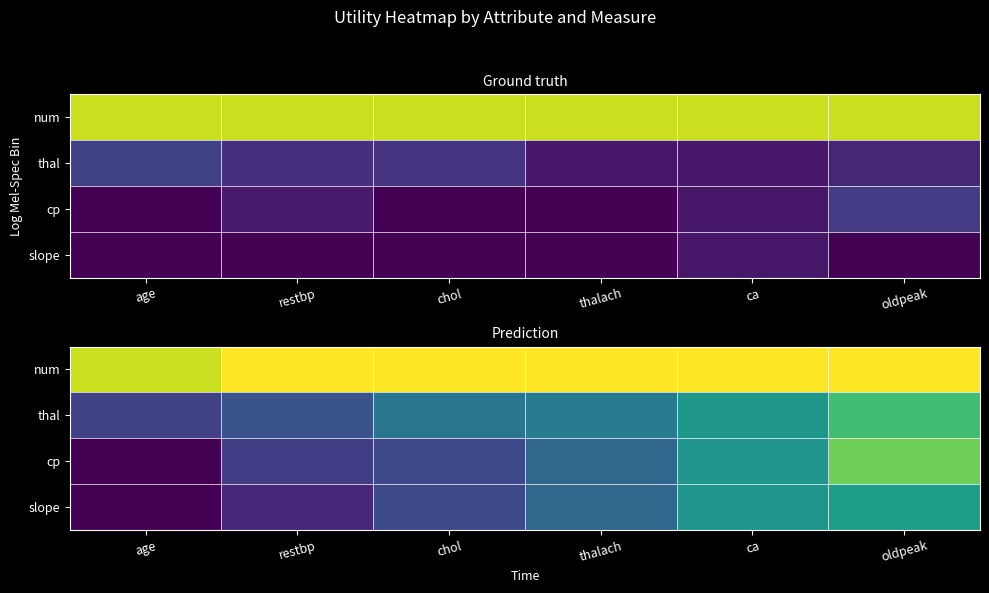

Rank the categories by num value from lowest to highest.

age, restbp, chol, thalach, ca, oldpeak